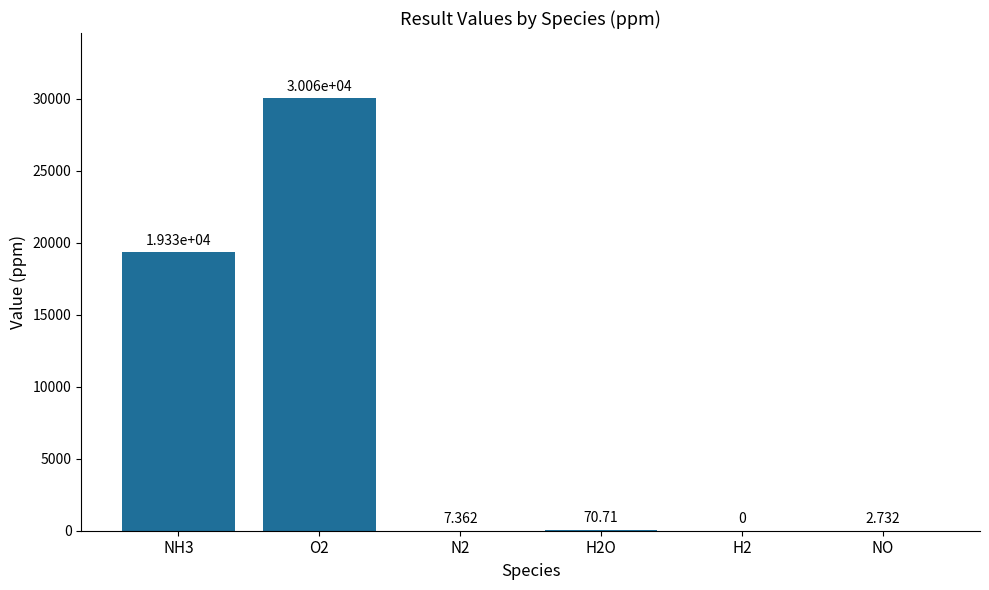

What is the change in value from N2 to NO?

-4.6